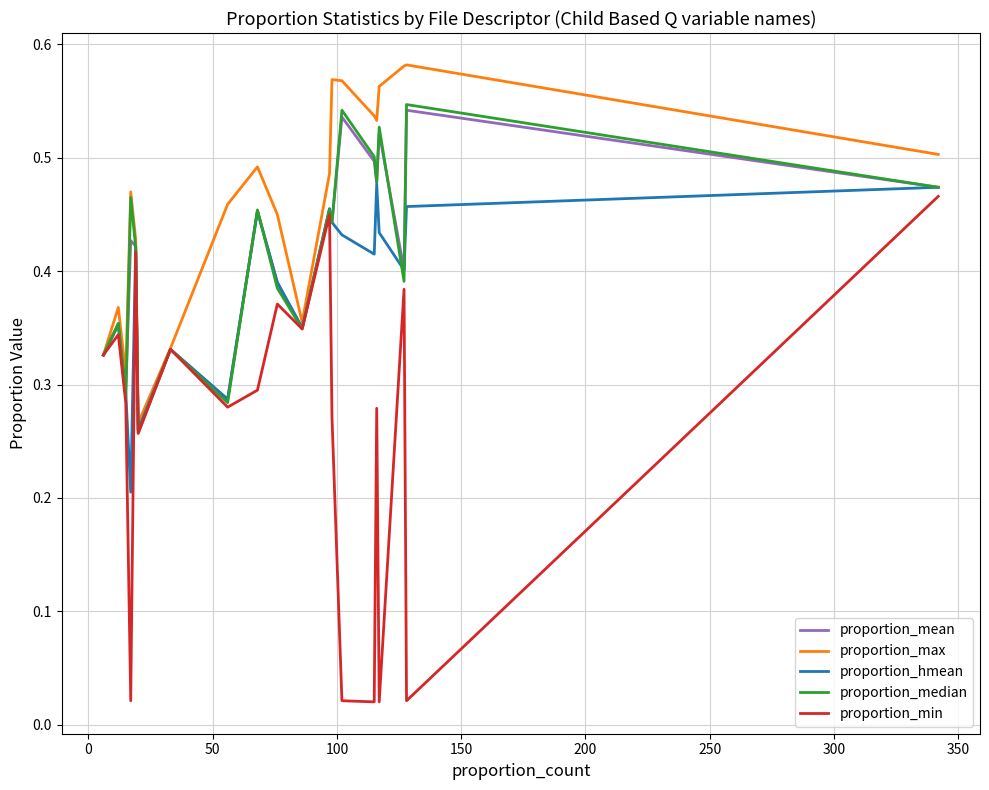

Which series has the widest spread of values?

proportion_min